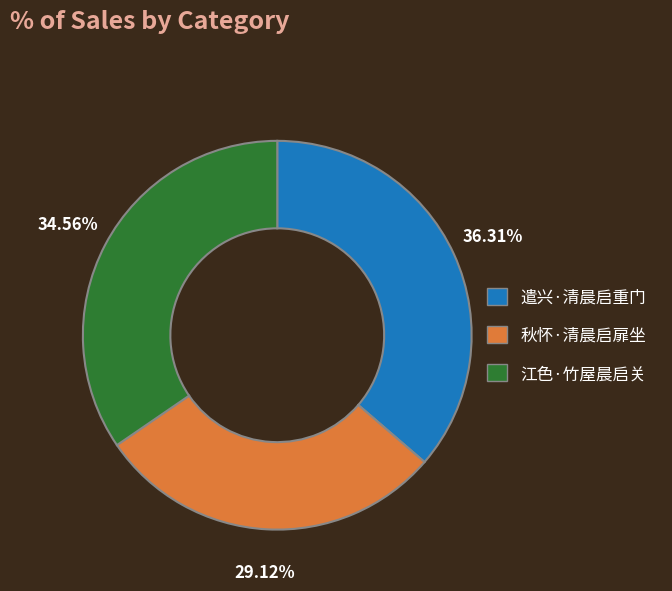

Which category has the smallest portion of the pie?

秋怀·清晨启扉坐